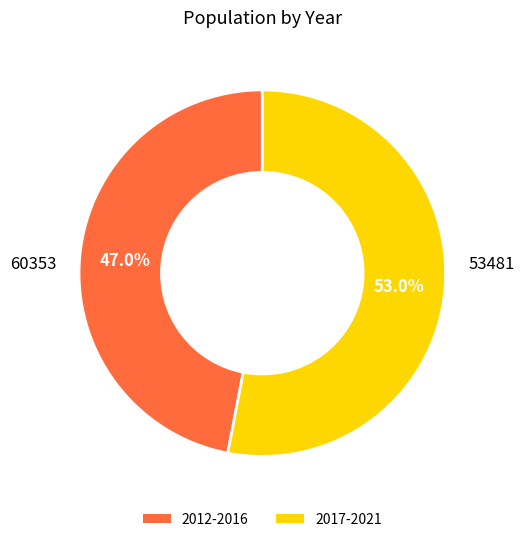

Is there a majority slice in this chart?

Yes